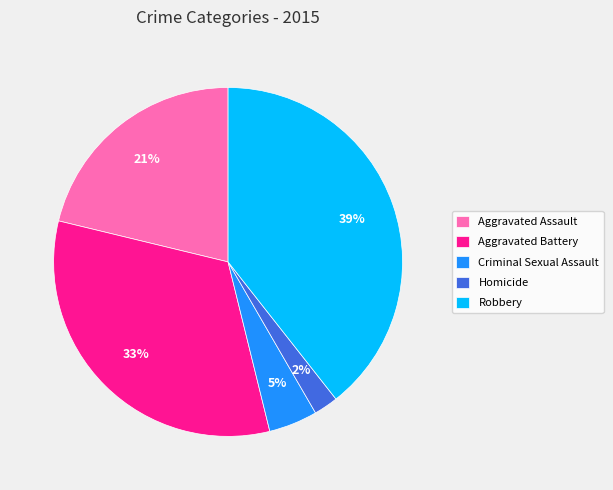

To the nearest percent, what is the difference between the largest and smallest slice percentages?

37%